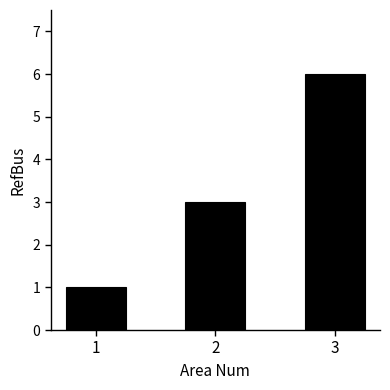

The chart shows a value of 1 at 1. True or false?

True